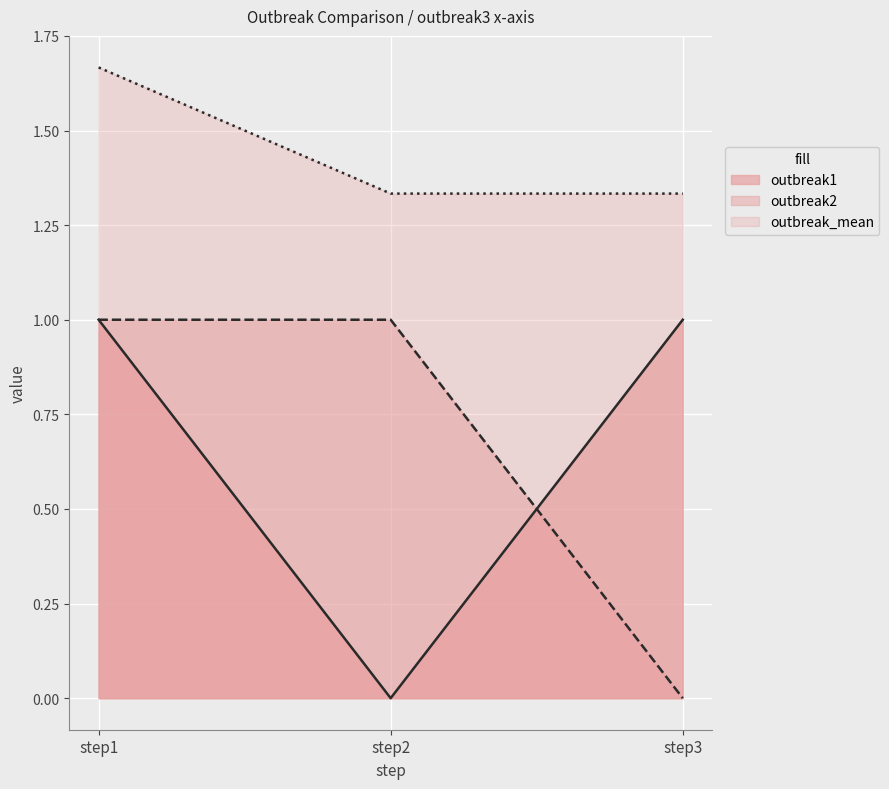

At which category is the sum across all series the highest?

step1